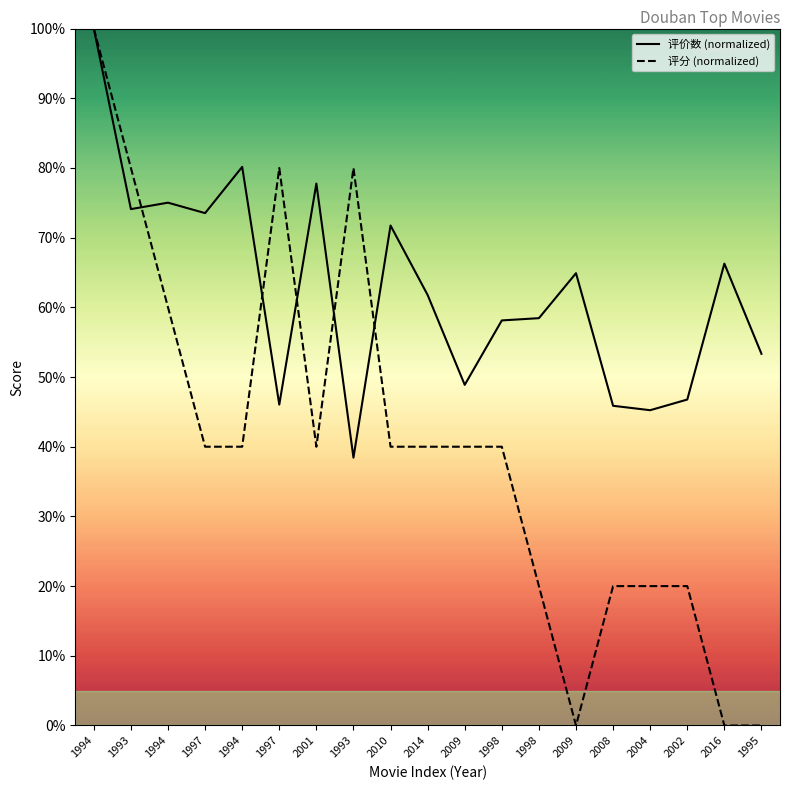

Between 2008 and 1995, which series saw the biggest shift?

评分 (normalized)